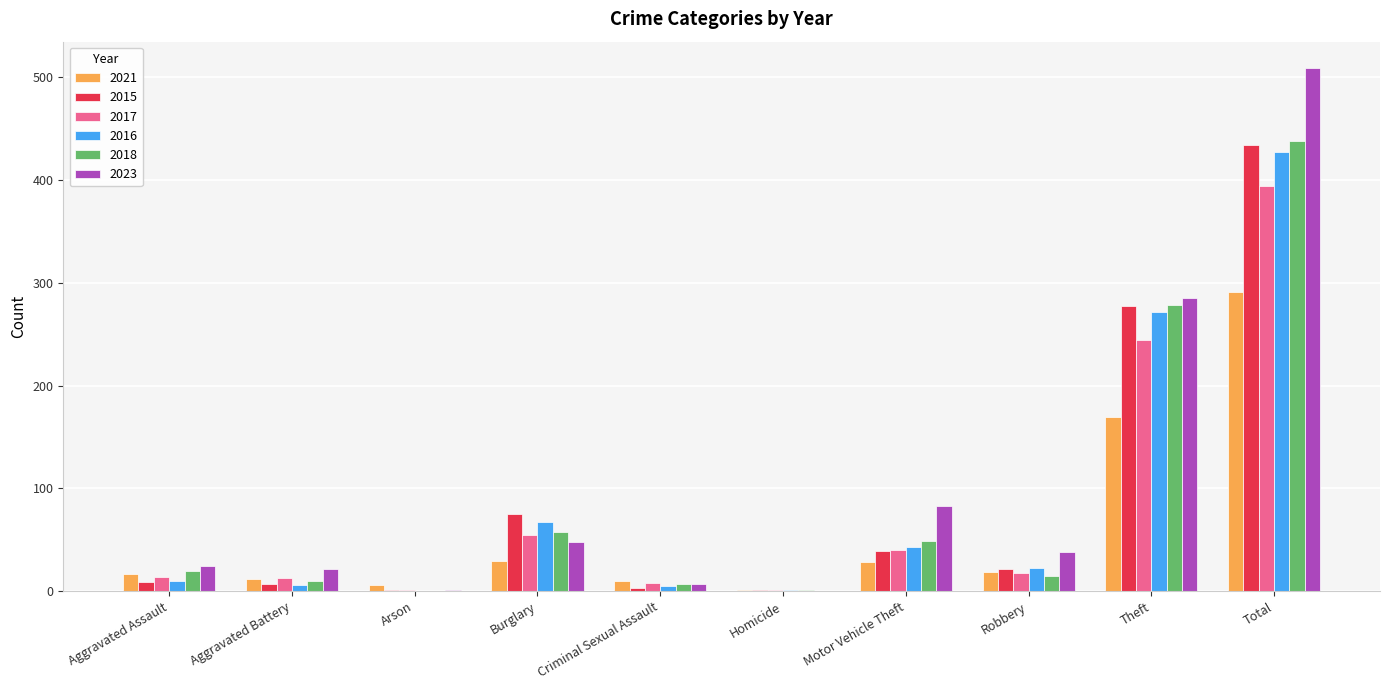

How many groups of bars are there?

10